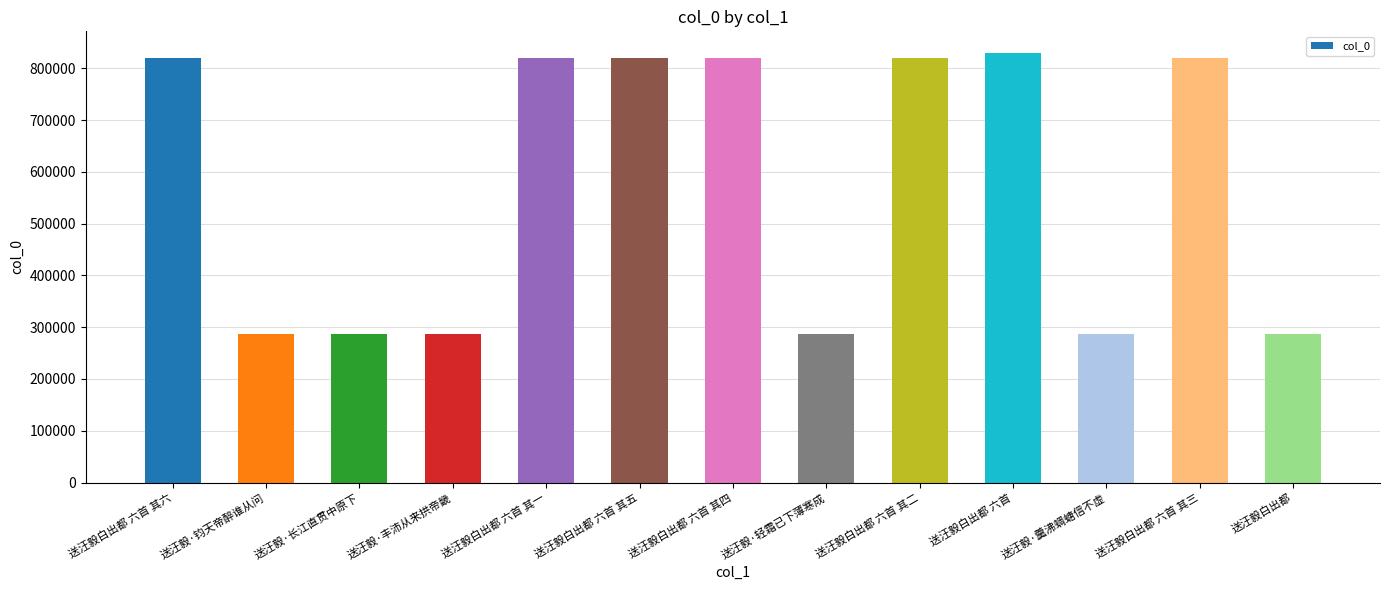

What is the label of the 7th bar from the right?

送汪毅白出都 六首 其四